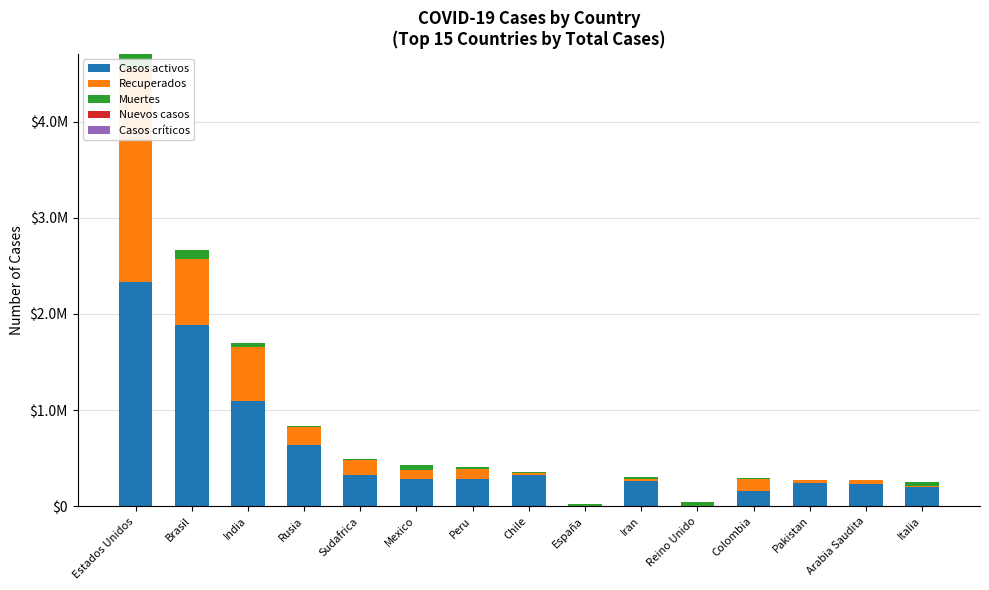

Reading right to left, transcribe all the data shown in this chart.

Casos activos: Italia=199974	Arabia Saudita=235658	Pakistan=247177	Colombia=154387	Reino Unido=0	Iran=263519	España=0	Chile=328327	Peru=283915	Mexico=278618	Sudafrica=326171	Rusia=638410	India=1095647	Brasil=1884051	Estados Unidos=2327572
Recuperados: Italia=12422	Arabia Saudita=37381	Pakistan=25177	Colombia=131016	Reino Unido=0	Iran=23919	España=0	Chile=17883	Peru=104556	Mexico=99331	Sudafrica=159007	Rusia=187608	India=564856	Brasil=689679	Estados Unidos=2221570
Muertes: Italia=35141	Arabia Saudita=2866	Pakistan=5951	Colombia=10105	Reino Unido=46119	Iran=16766	España=28445	Chile=9457	Peru=19021	Mexico=46688	Sudafrica=8005	Rusia=13963	India=36551	Brasil=92568	Estados Unidos=156747
Nuevos casos: Italia=0	Arabia Saudita=0	Pakistan=0	Colombia=0	Reino Unido=0	Iran=0	España=0	Chile=0	Peru=0	Mexico=8458	Sudafrica=0	Rusia=0	India=0	Brasil=0	Estados Unidos=0
Casos críticos: Italia=0	Arabia Saudita=0	Pakistan=0	Colombia=0	Reino Unido=0	Iran=0	España=0	Chile=0	Peru=0	Mexico=0	Sudafrica=0	Rusia=0	India=0	Brasil=0	Estados Unidos=0